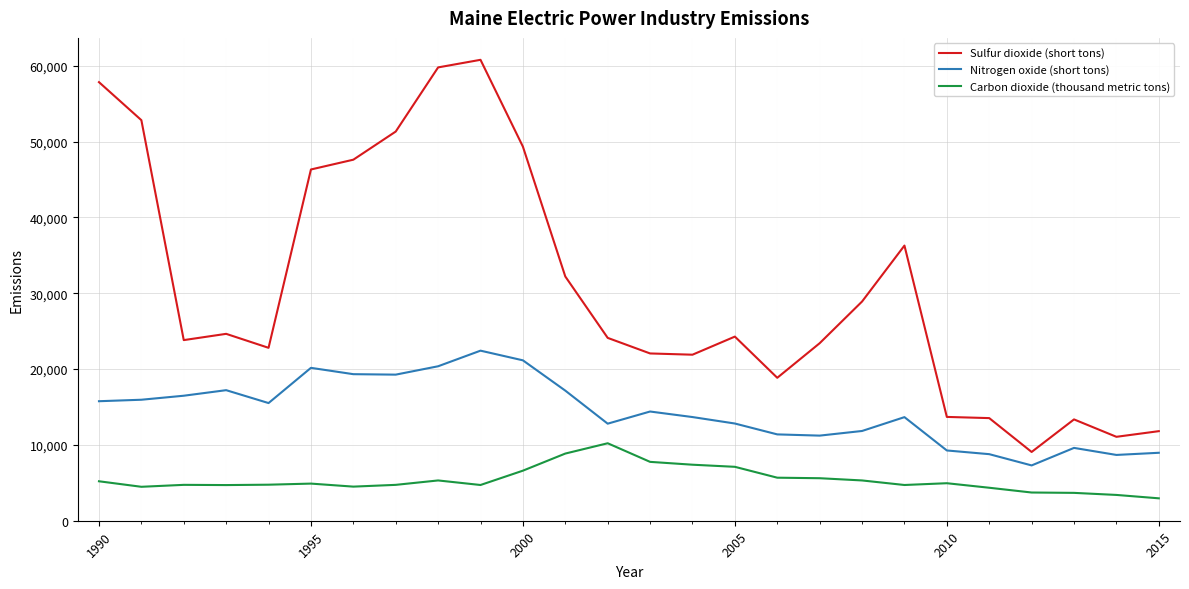

Which series has the largest total across all categories?

Sulfur dioxide (short tons)